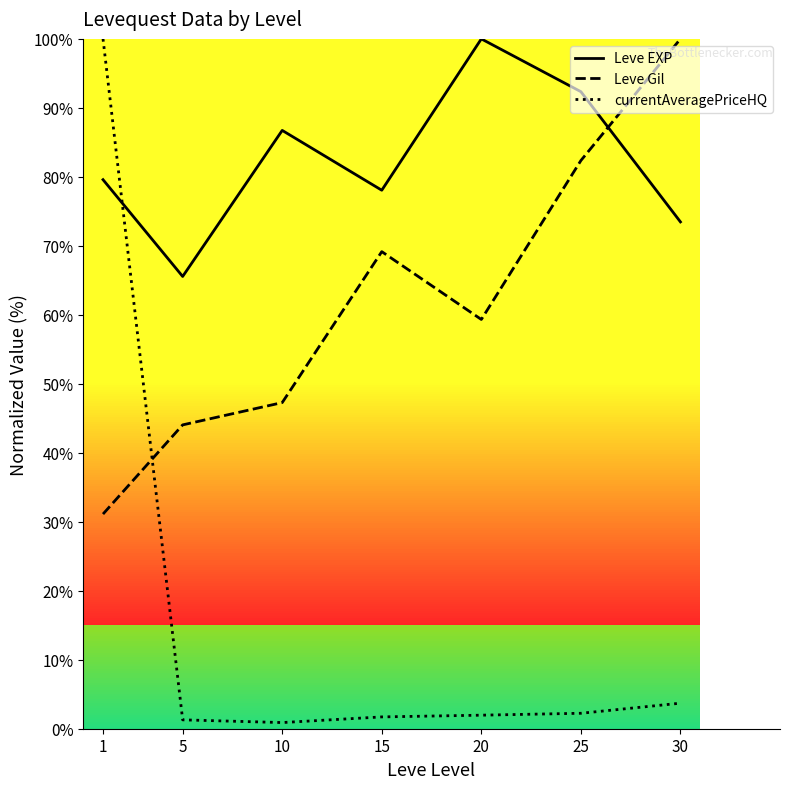

How many lines are shown in the chart?

3